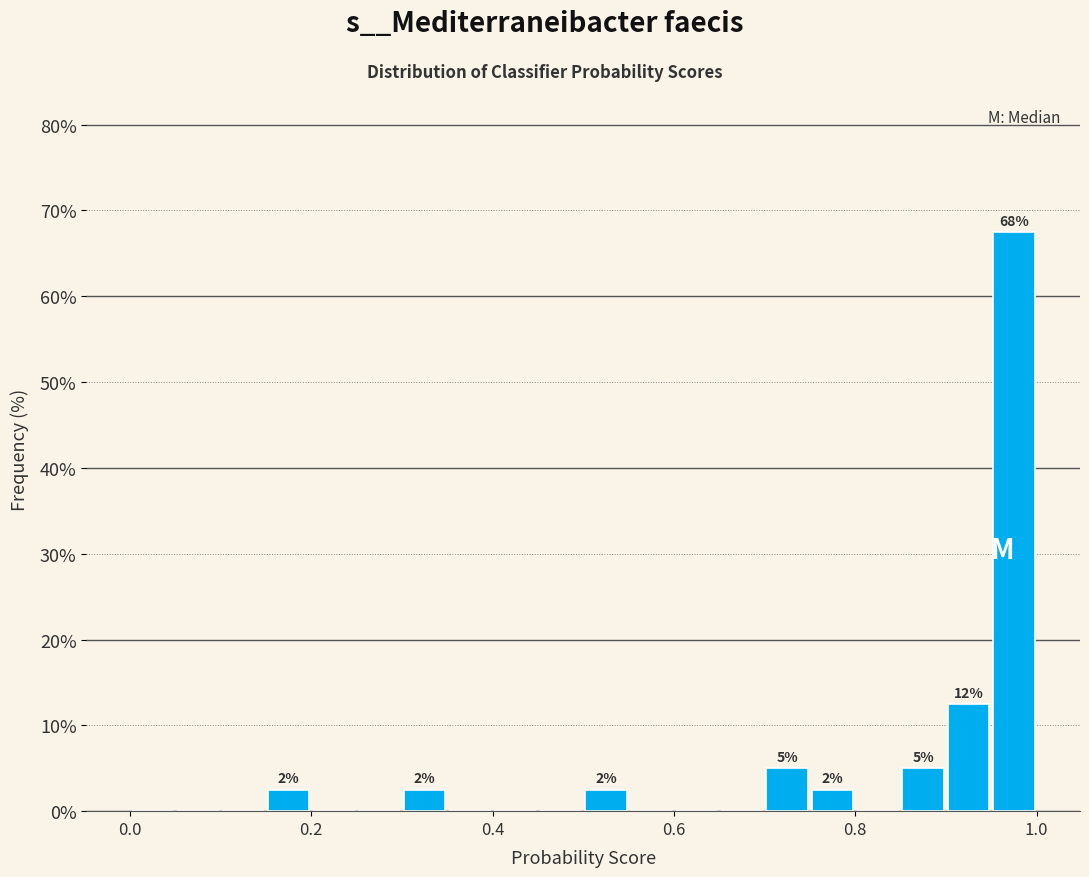

Around what value on the x-axis is the tallest bar? Give the approximate position of its centre, as read against the axis.

0.98